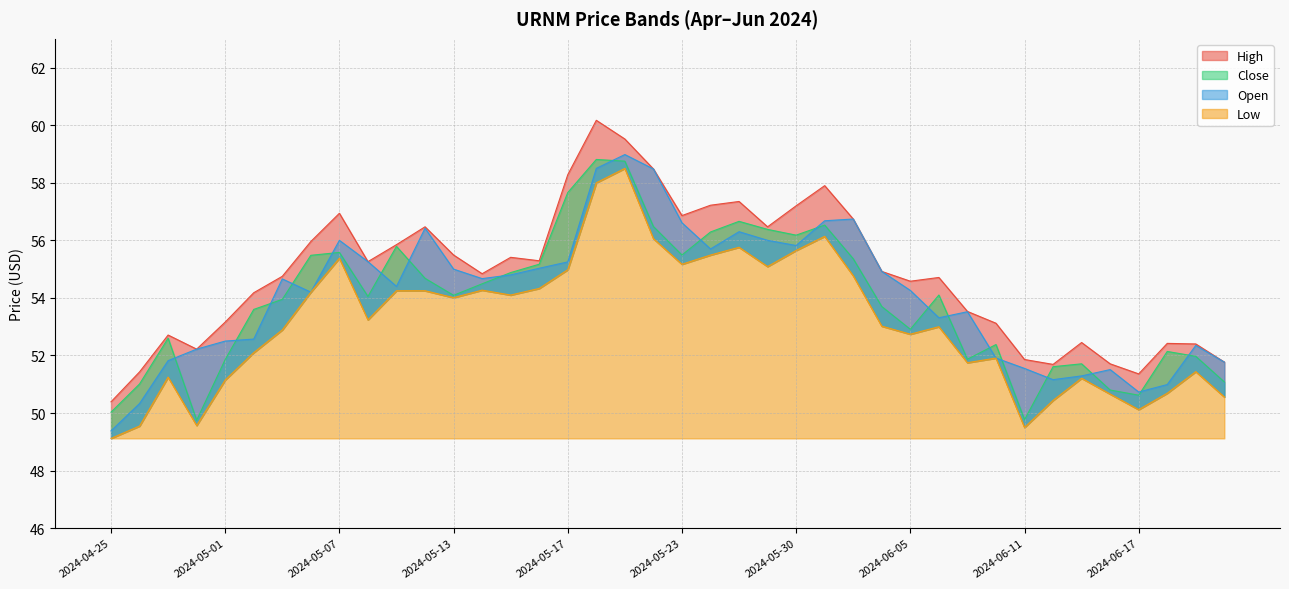

What is the value of the Low point at the 19th from the left?

58.5